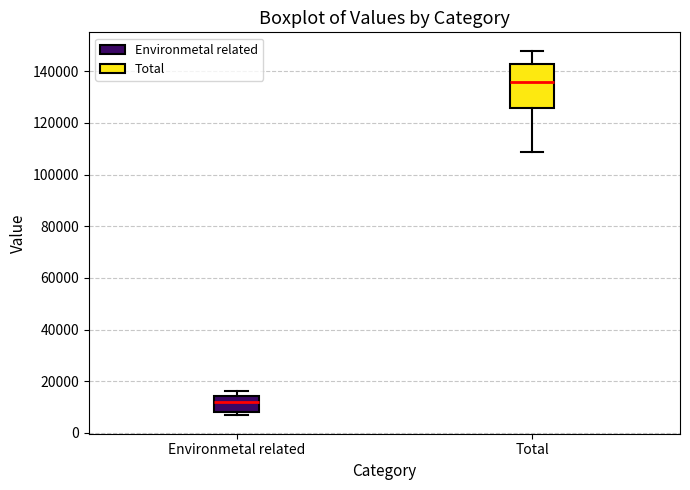

Reading left to right, read every box against the y-axis: the position of its median line, the range the box covers, and the ends of its whiskers. The values are not printed on the chart, so give them approximately, as read against the axis.

Environmetal related: median 12000, box 8000 to 14000, whiskers 6000 to 16000
Total: median 136000, box 126000 to 142000, whiskers 108000 to 148000